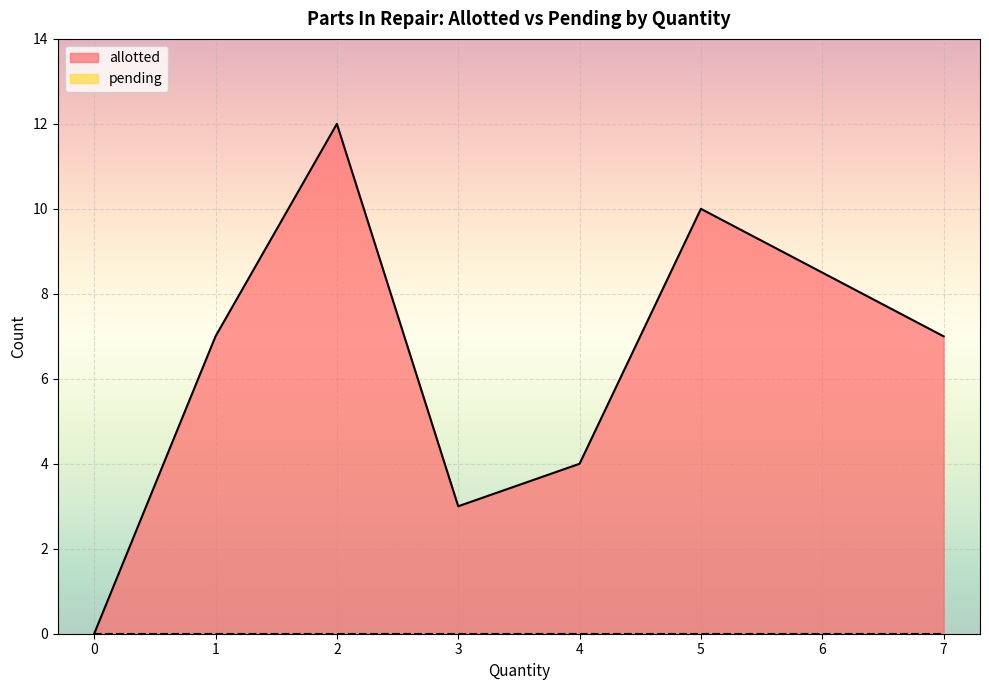

True or false: allotted has more than 2 points higher than both neighbors.

False